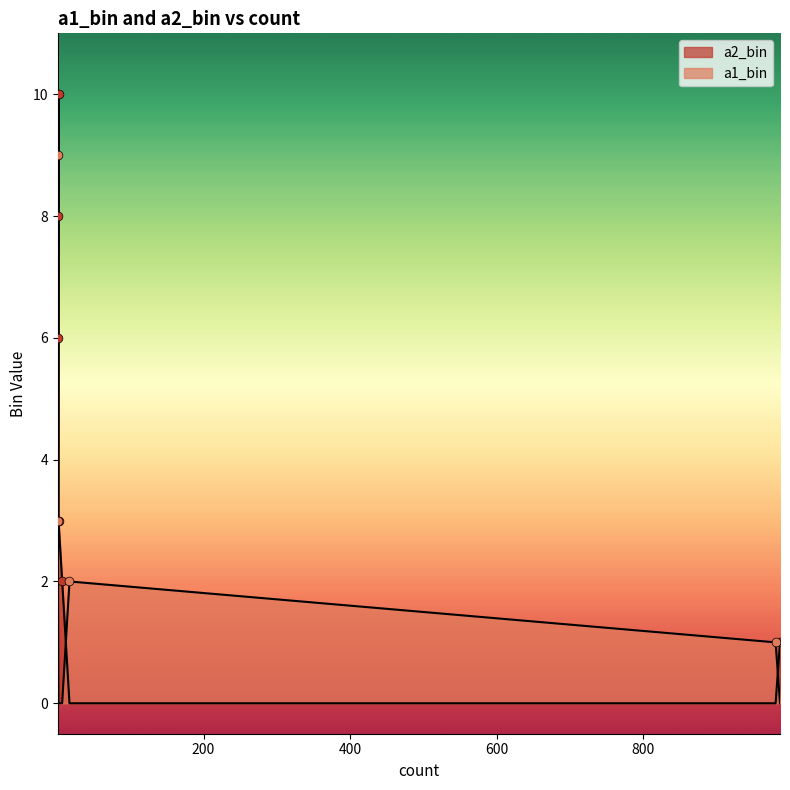

Which series has the largest total across all categories?

a2_bin